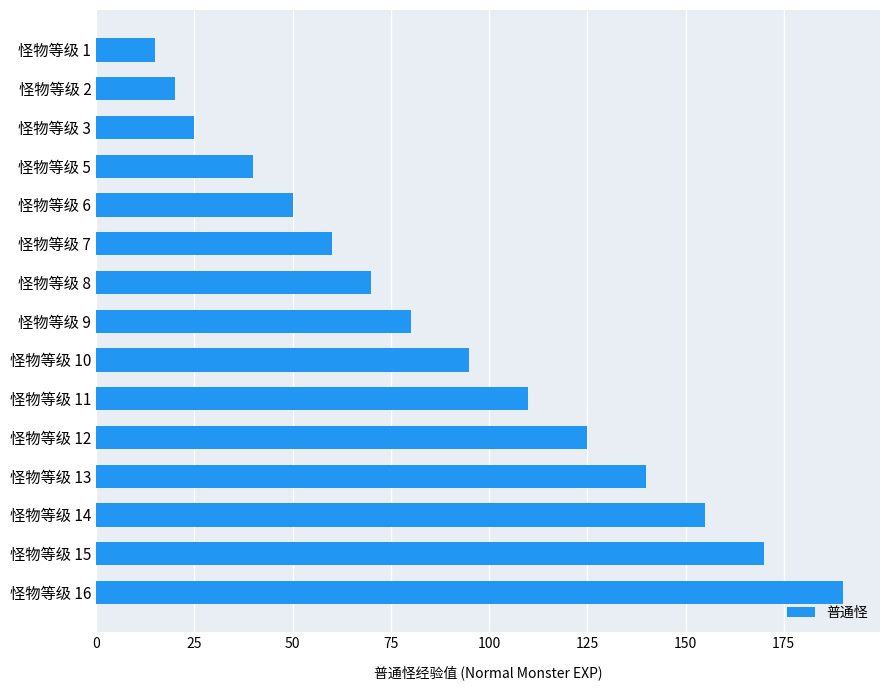

Read the value at 怪物等级 1.

15